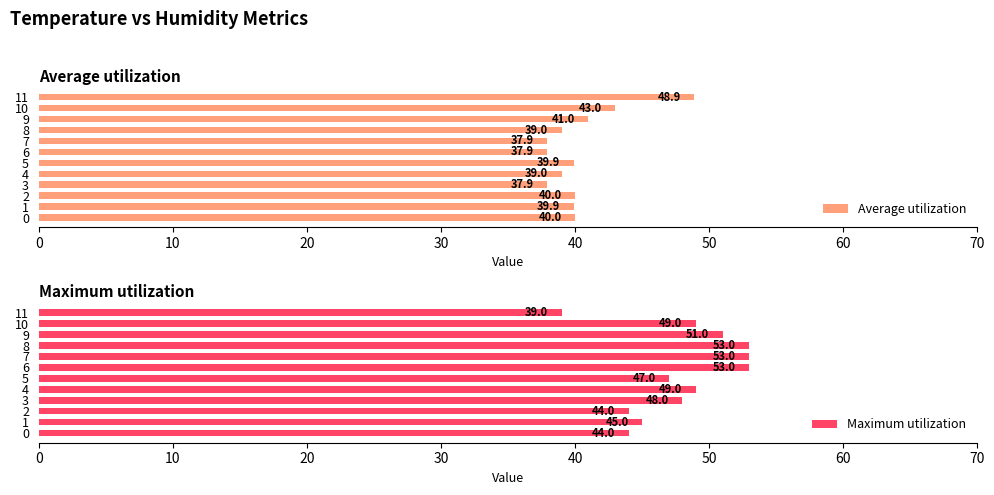

At how many categories does at least one series exceed 40?

12